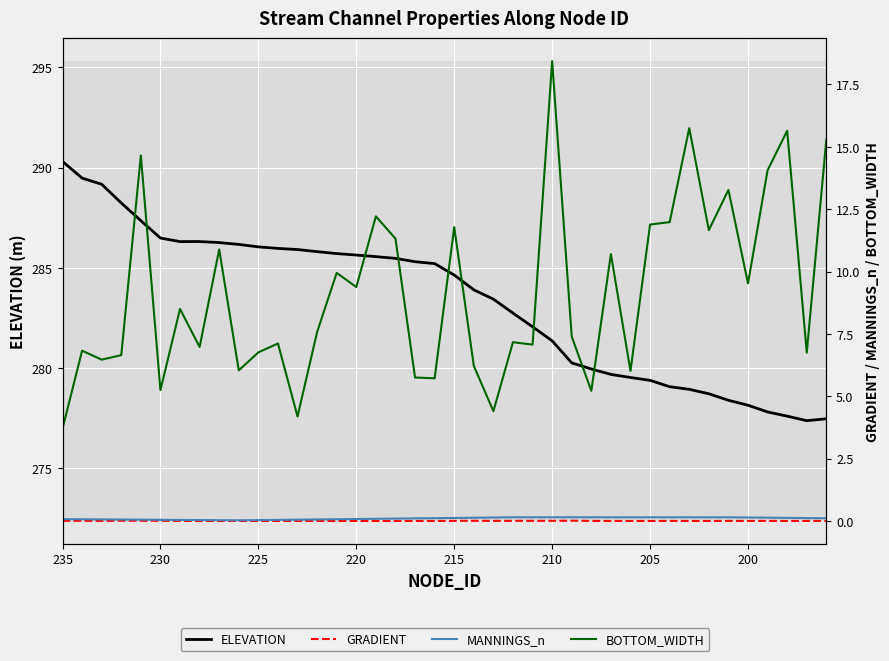

Is this an area chart (filled region under the line)?

No